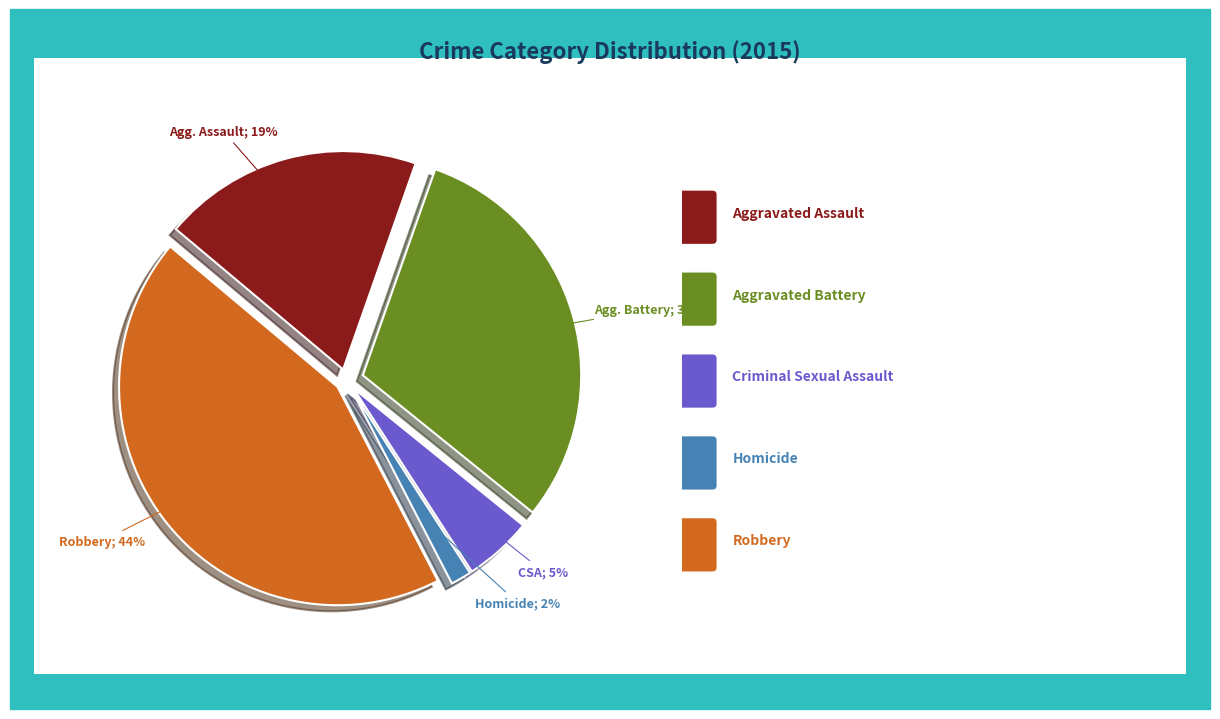

To the nearest percent, what is the difference between the largest and smallest slice percentages?

42%